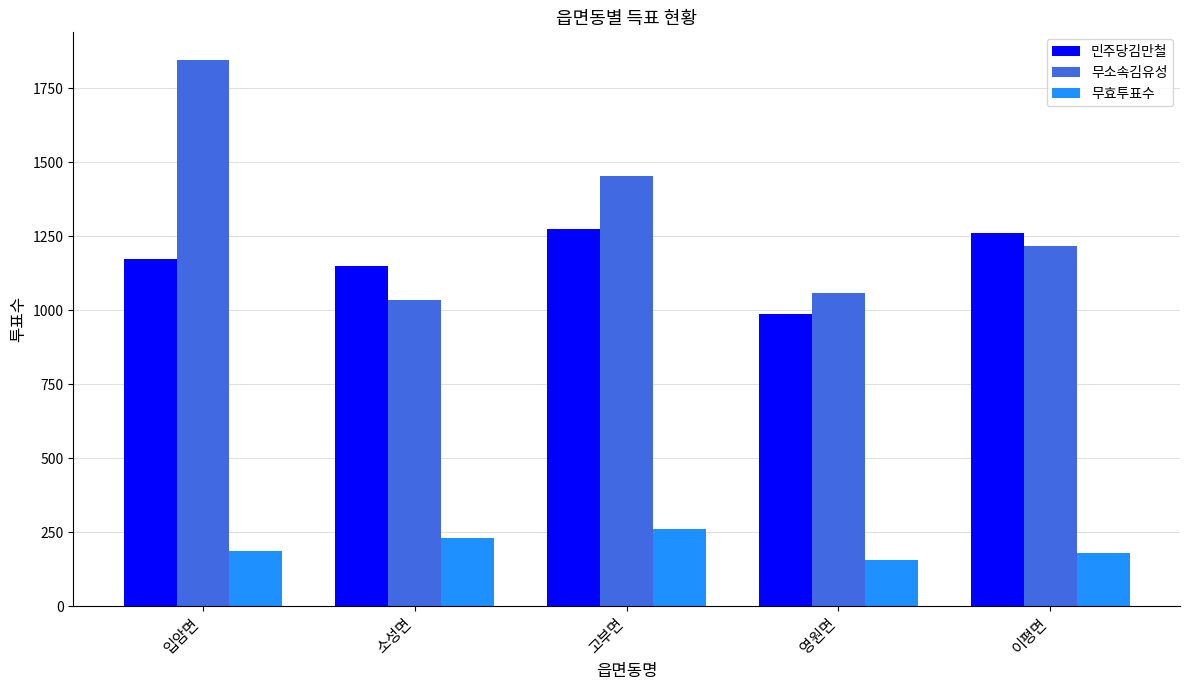

What are all the series names shown in the legend?

민주당김만철, 무소속김유성, 무효투표수